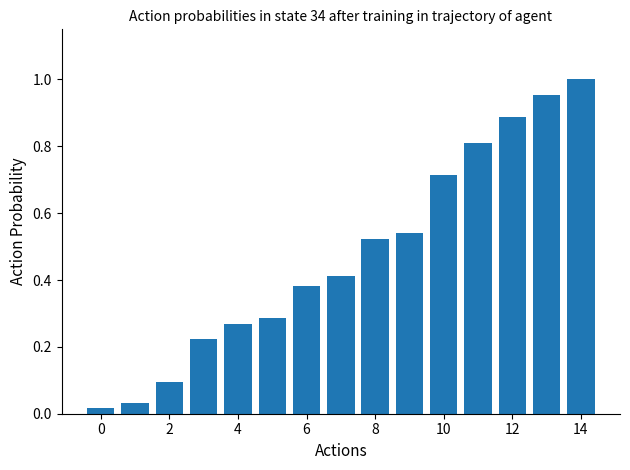

What is the sum of all values?

7.1